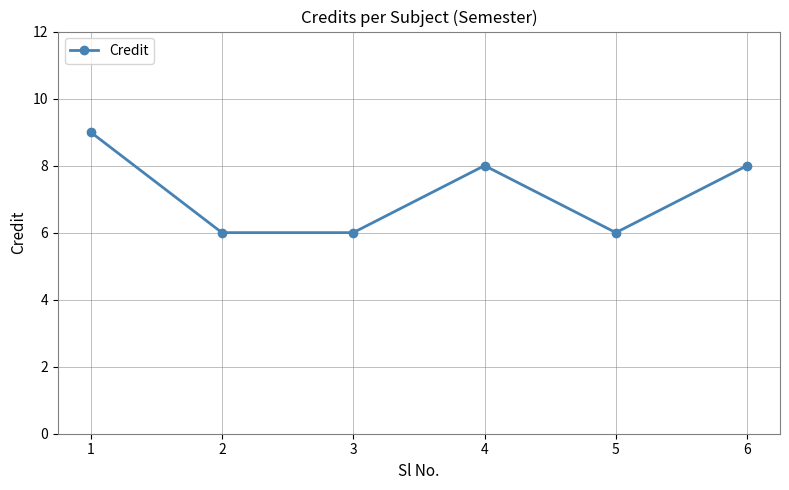

Count the number of data series in this chart.

1